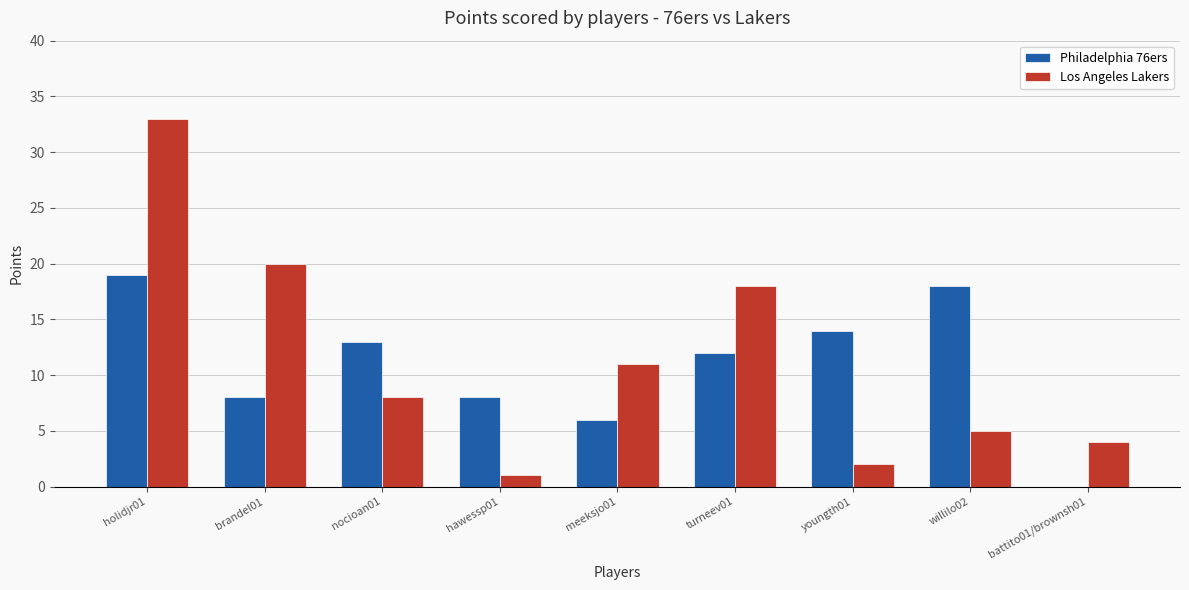

Is the value of Philadelphia 76ers at meeksjo01 greater than the value of Los Angeles Lakers at turneev01?

No